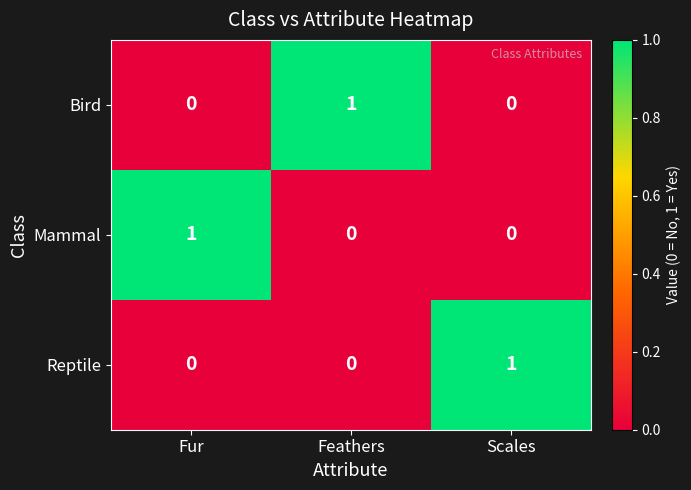

At which label does Bird reach its peak?

Feathers